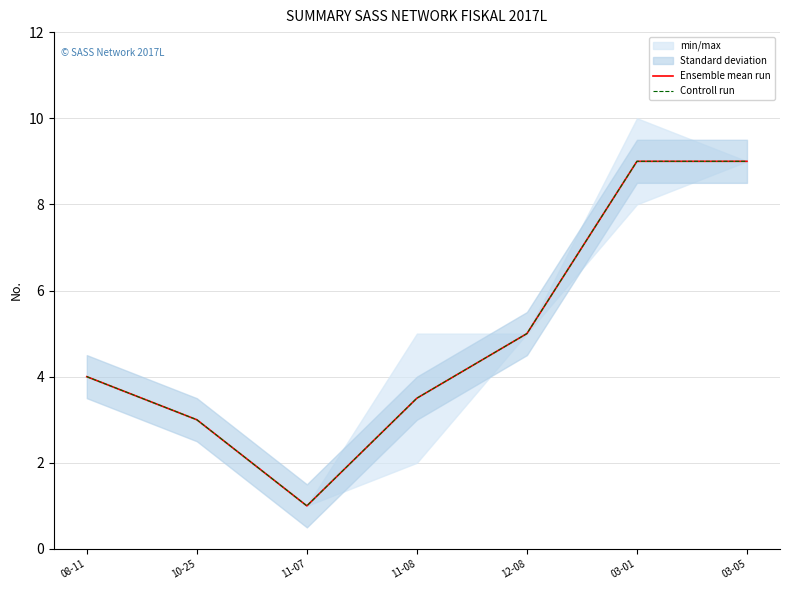

How many interior local valleys does the Controll run series have?

1